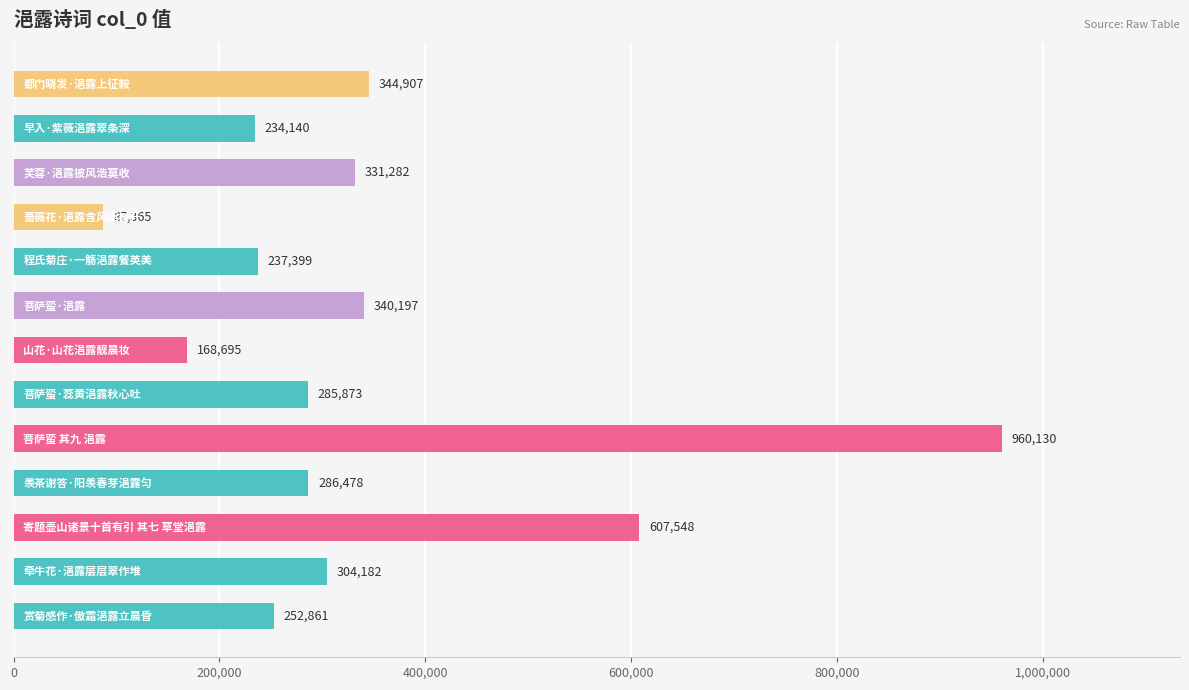

What is the greatest value displayed?

960130